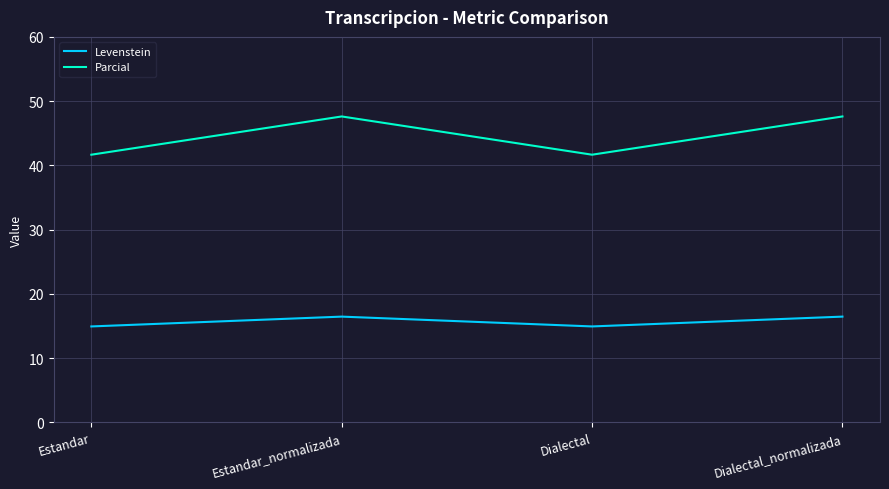

True or false: Levenstein and Parcial intersect in this chart.

False